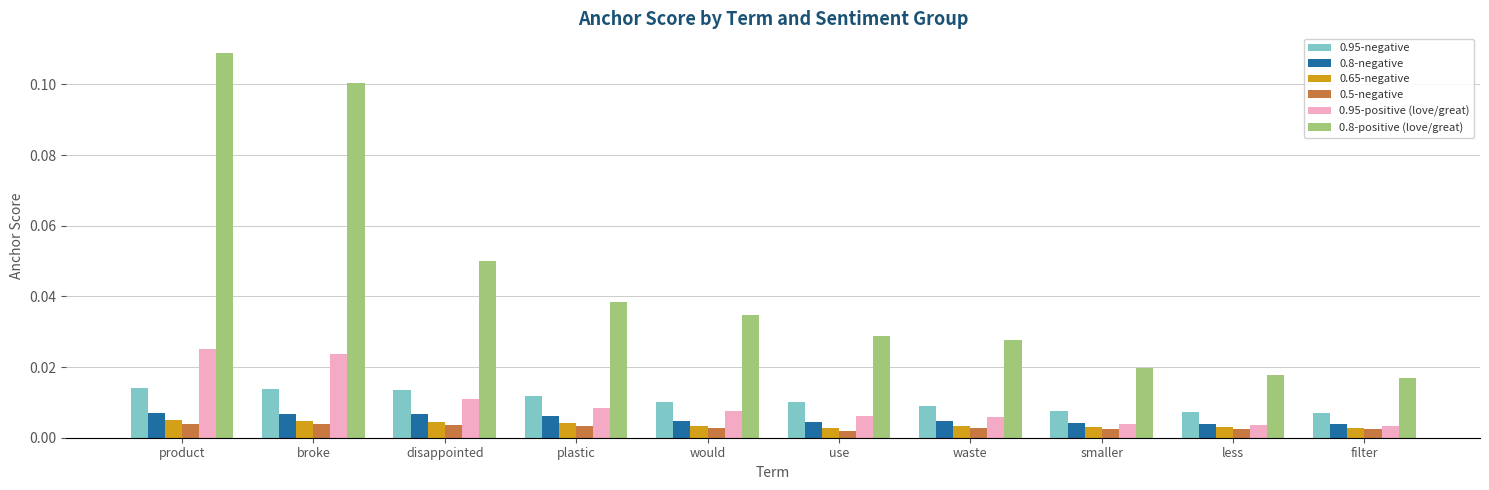

At which category does the chart reach its peak across all series?

product